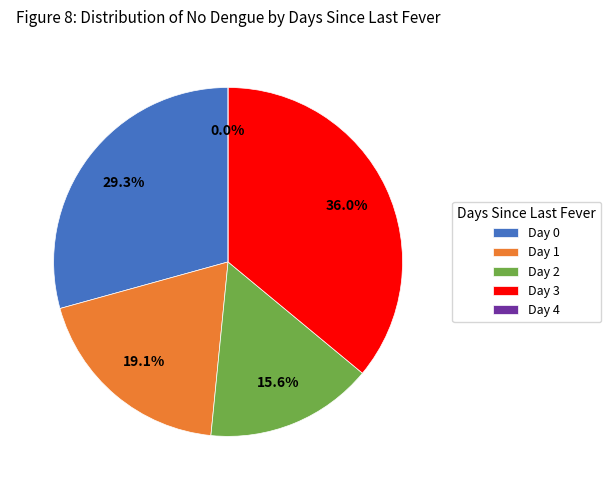

Approximately how many times larger is the value at 2 compared to 0?

0.5